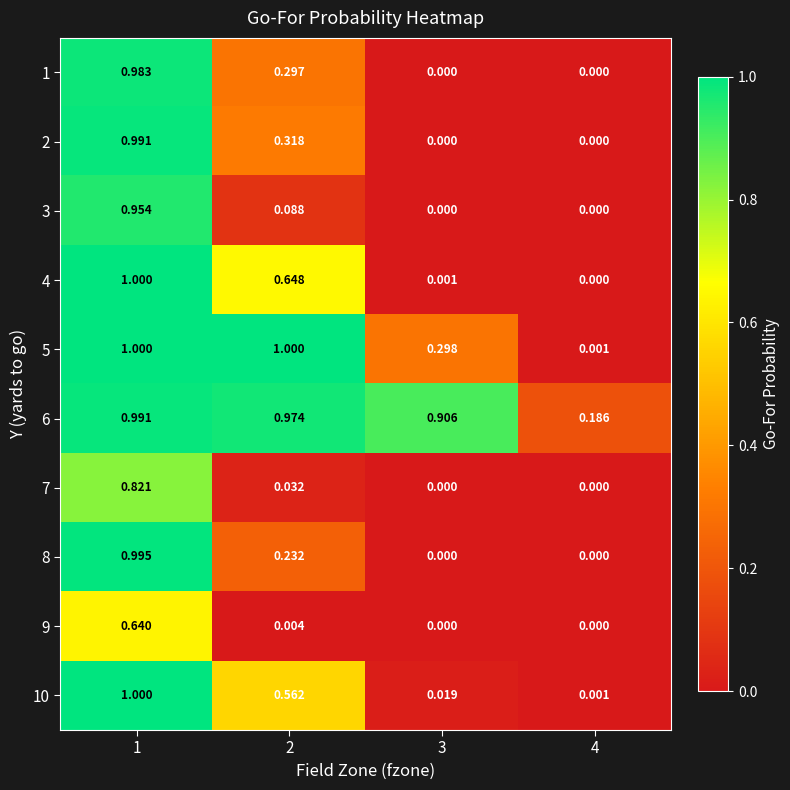

Is the value of 1 at 3 greater than the value of 9 at 1?

No